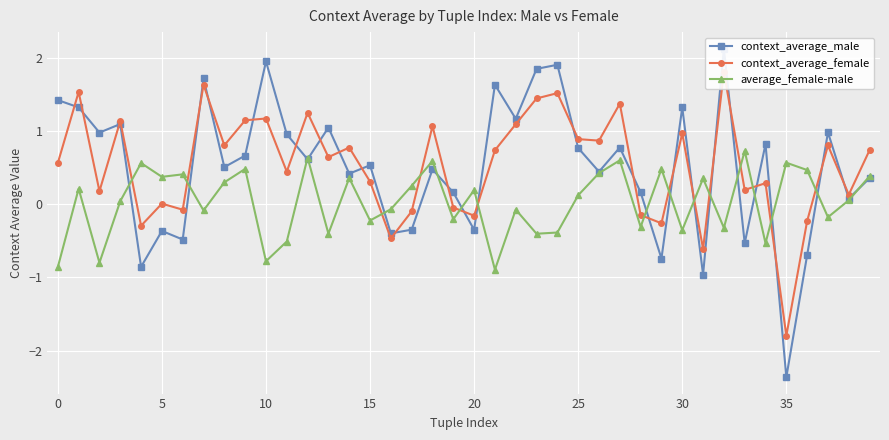

Which series ends up on top after the final intersection of context_average_female and context_average_male?

context_average_female